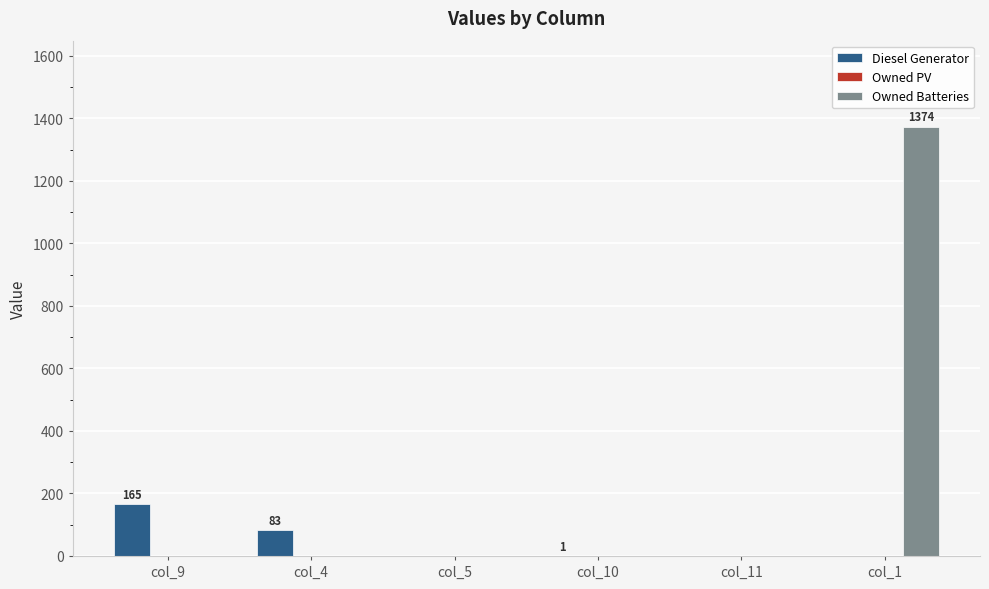

Count the number of data series in this chart.

2